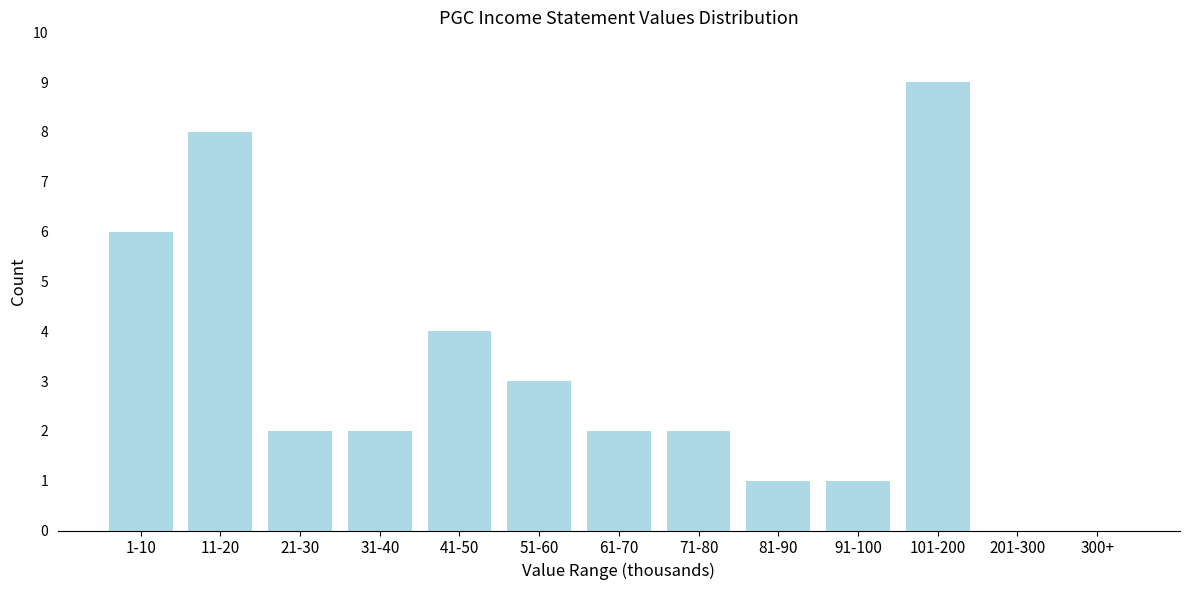

Reading left to right, transcribe all the data shown in this chart.

1-10=6	11-20=8	21-30=2	31-40=2	41-50=4	51-60=3	61-70=2	71-80=2	81-90=1	91-100=1	101-200=9	201-300=0	300+=0